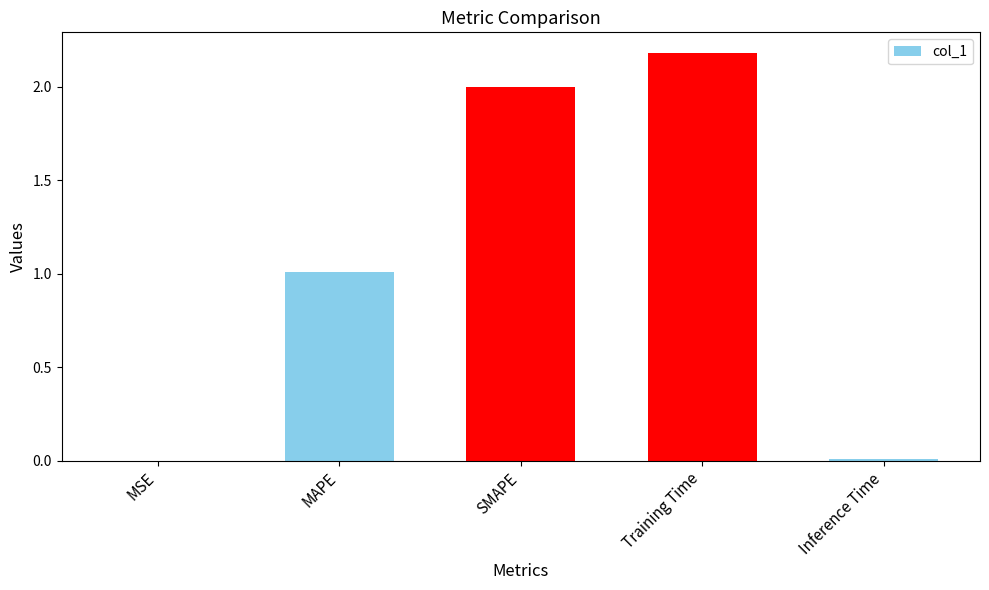

Which category has the highest value across all series?

Training Time